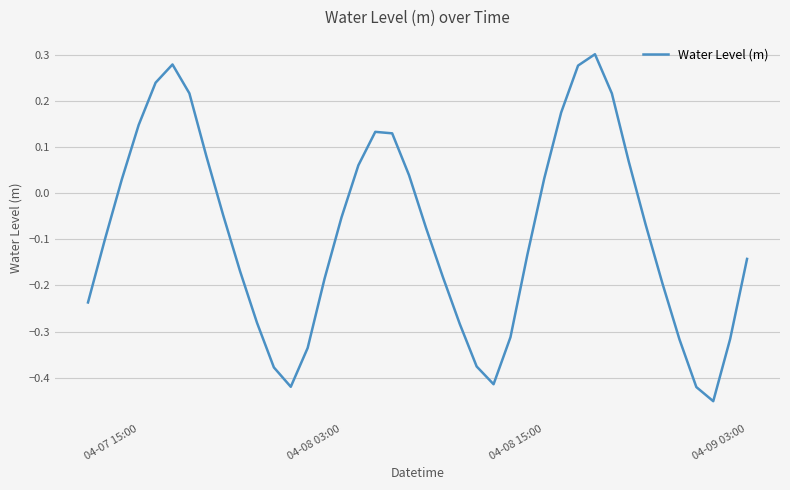

How many interior local valleys (lower than both neighbors) does the data have?

3